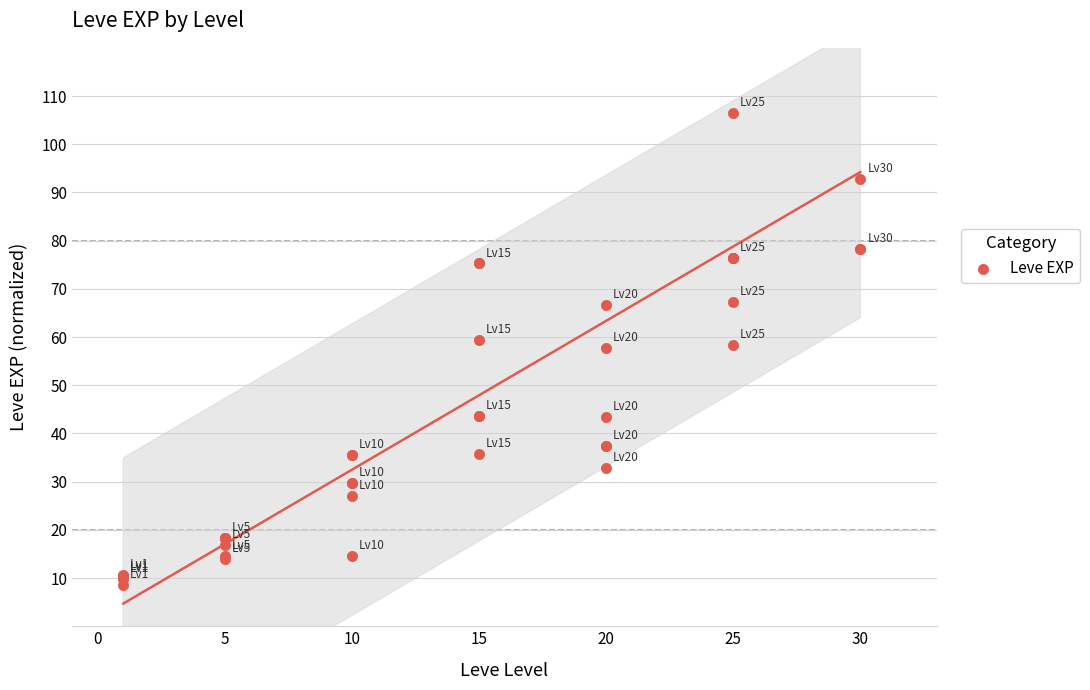

What is the change in value from 15 to 21?

+21.2